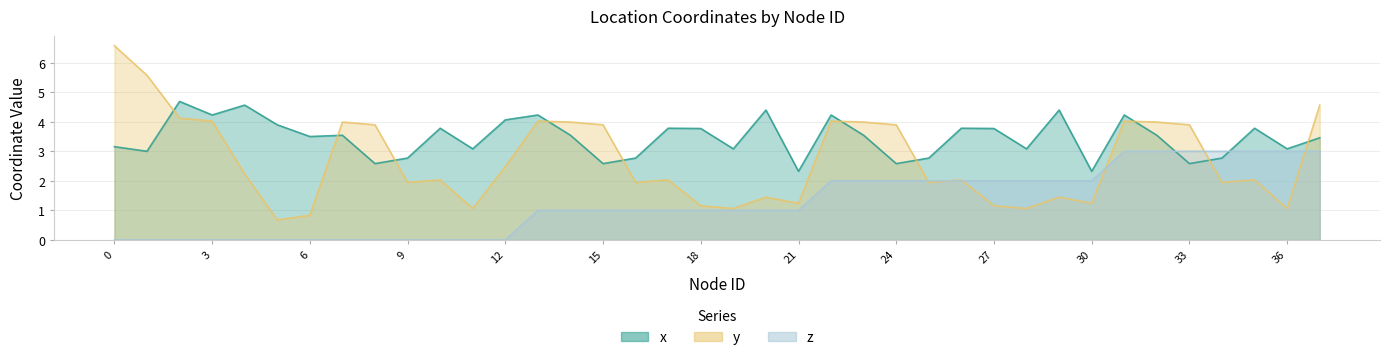

Is it true that z equals 1.0 at 13?

True